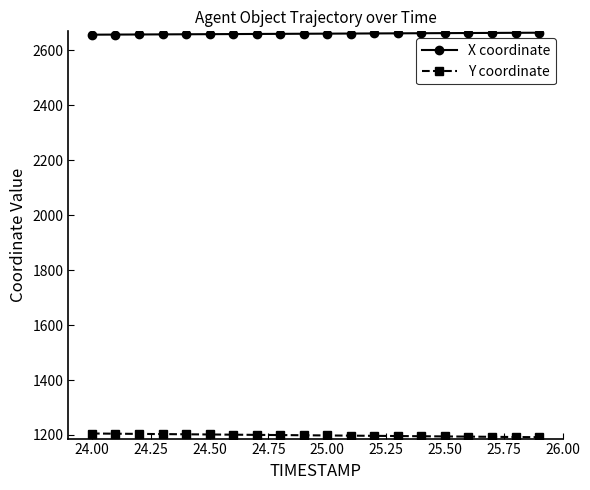

At how many categories does at least one series exceed 2117?

20